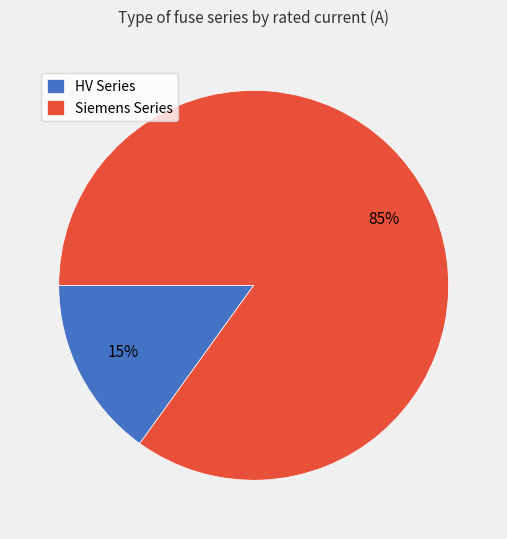

To the nearest percent, what portion does HV Series represent?

15%